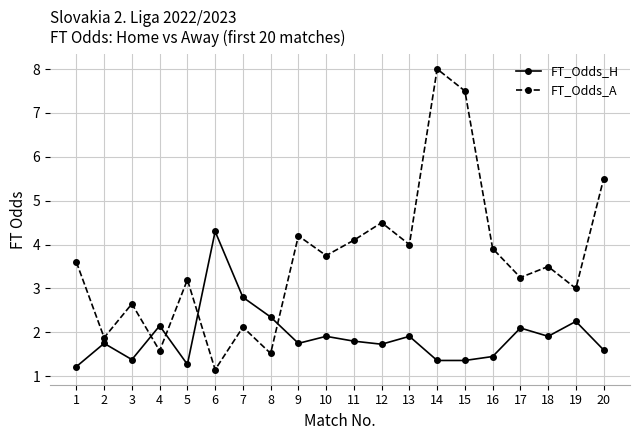

What are all the series names shown in the legend?

FT_Odds_H, FT_Odds_A